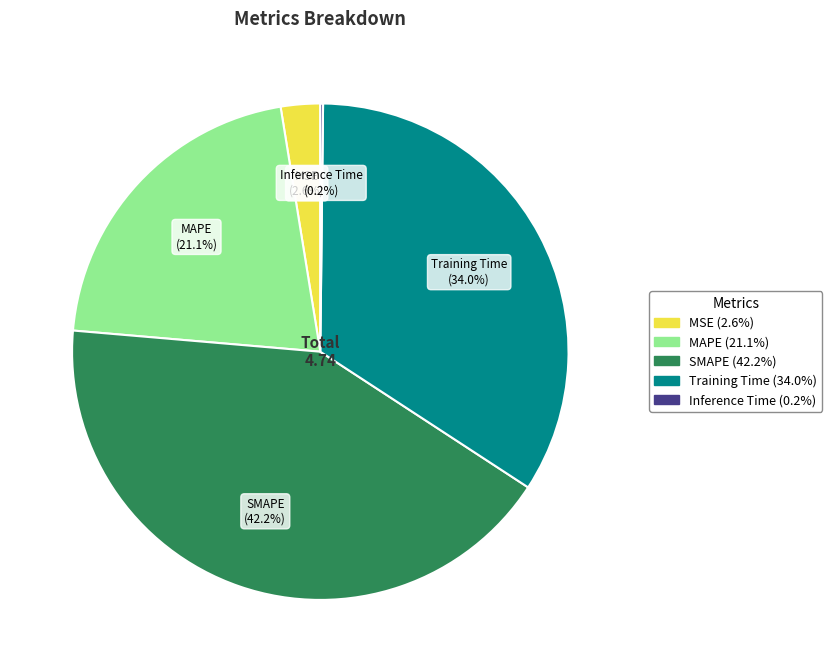

Is it true that MSE is 3% of the pie?

True